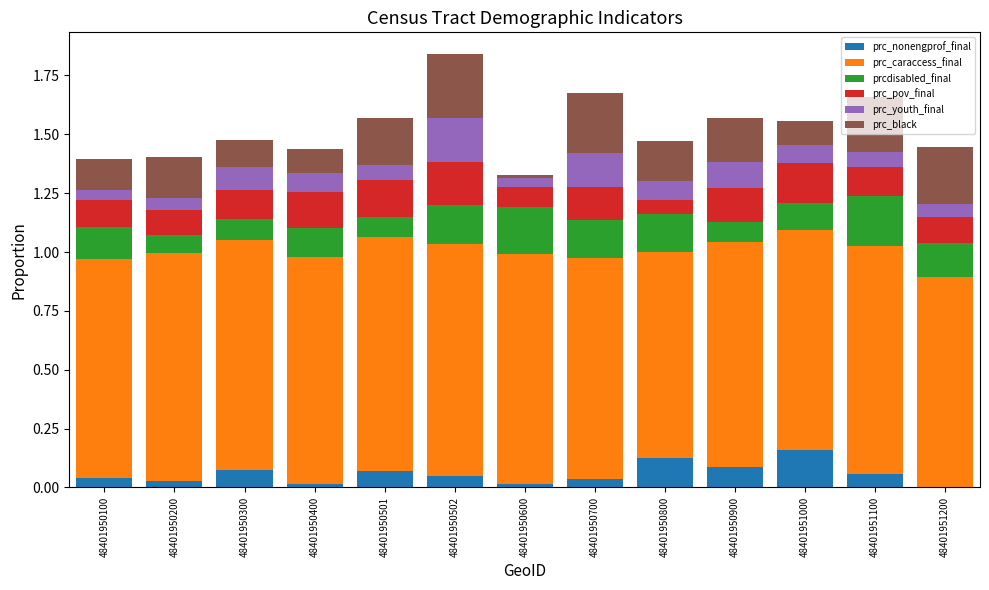

The value of prc_nonengprof_final at 48401950600 is 0.0. True or false?

True